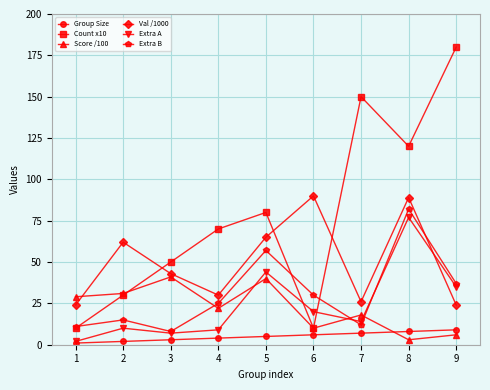

Which series has the largest range (max minus min)?

Count x10